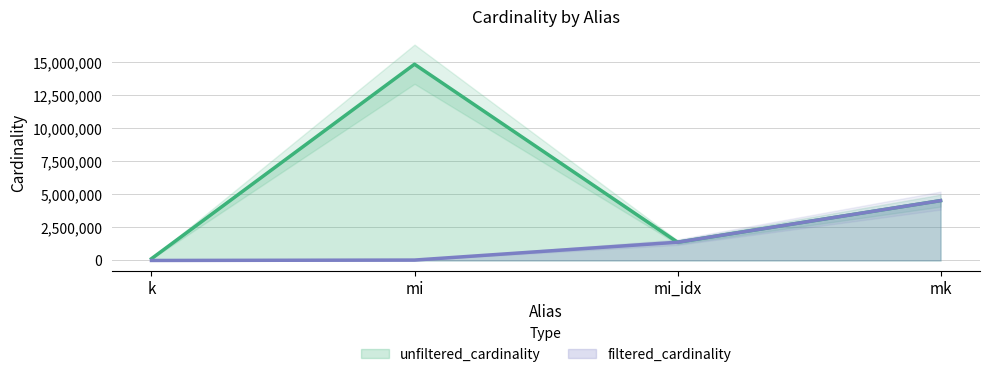

True or false: filtered_cardinality and unfiltered_cardinality intersect in this chart.

False